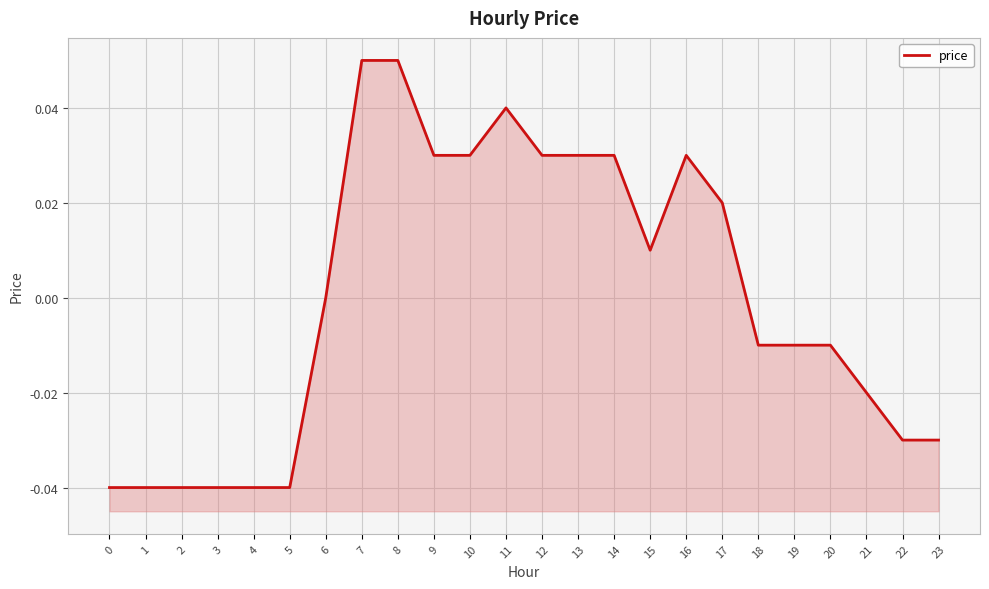

The chart shows a value of 0.1 at 6. True or false?

False